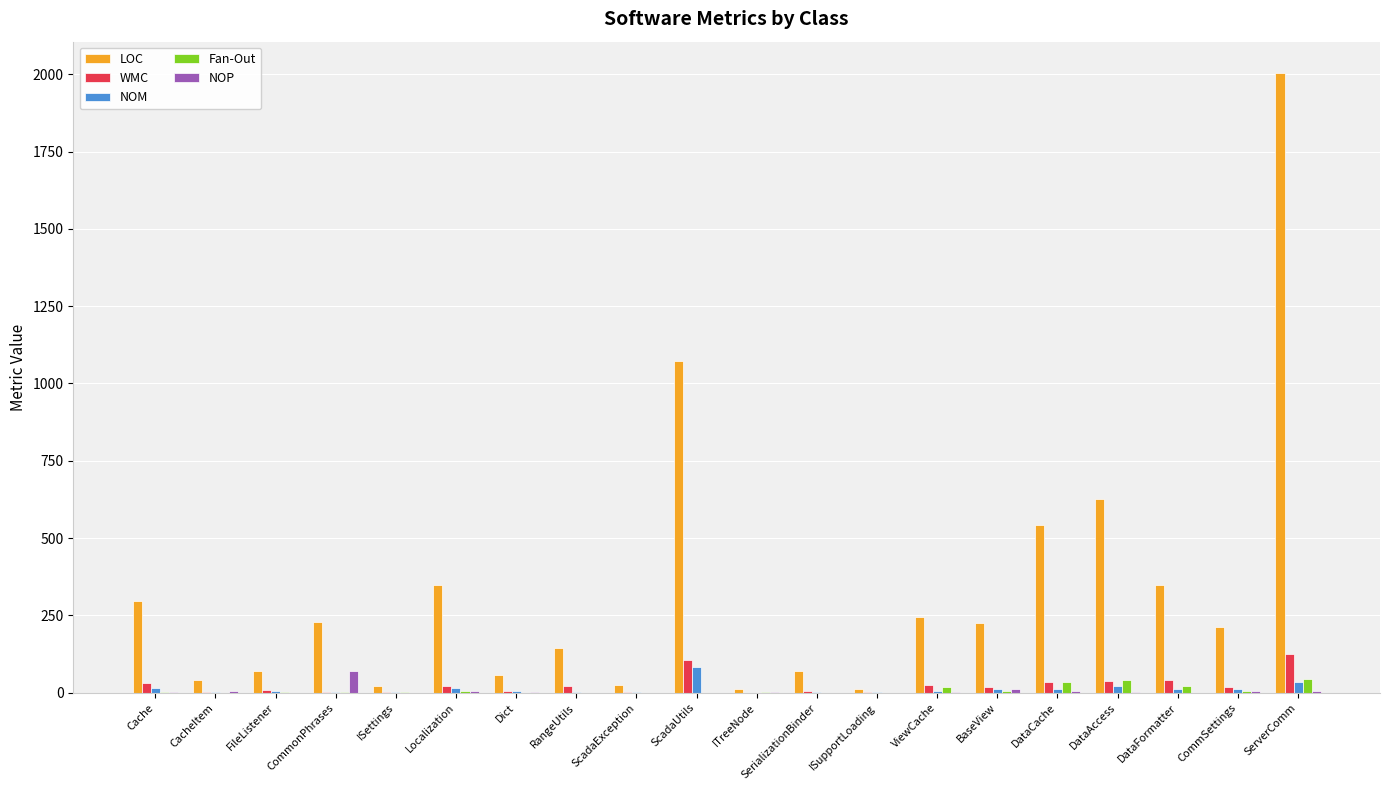

How many data points does each series have?

20